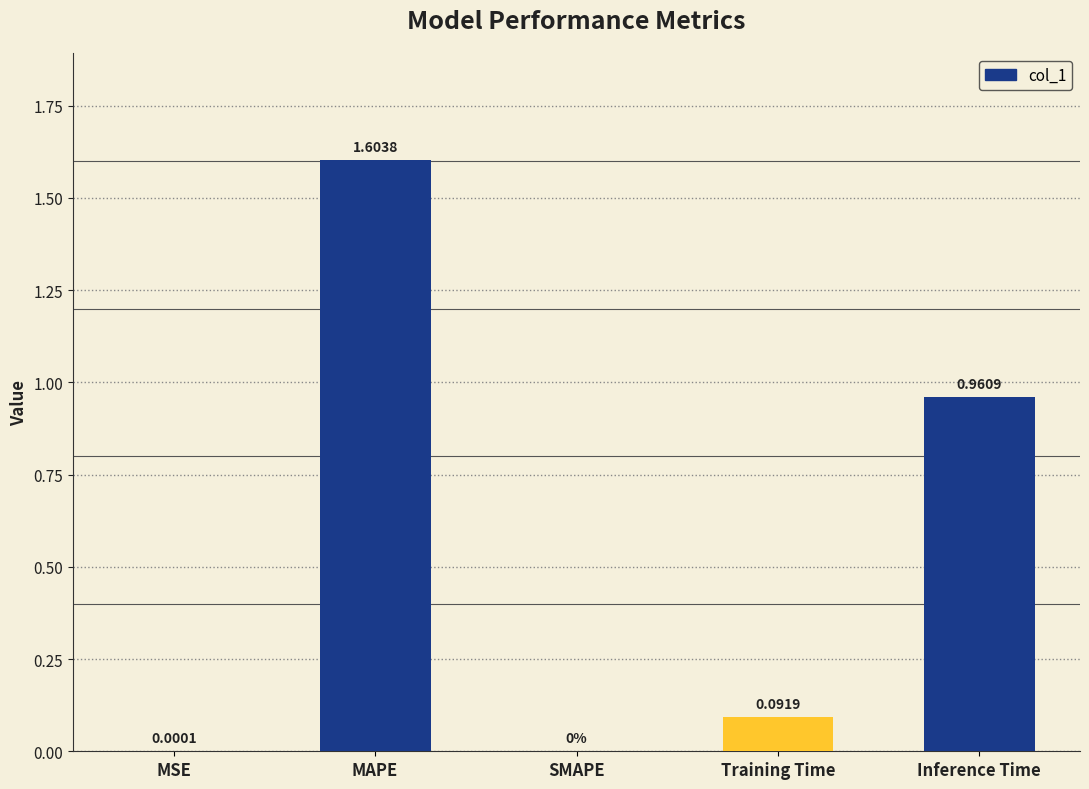

Are the bars horizontal?

No